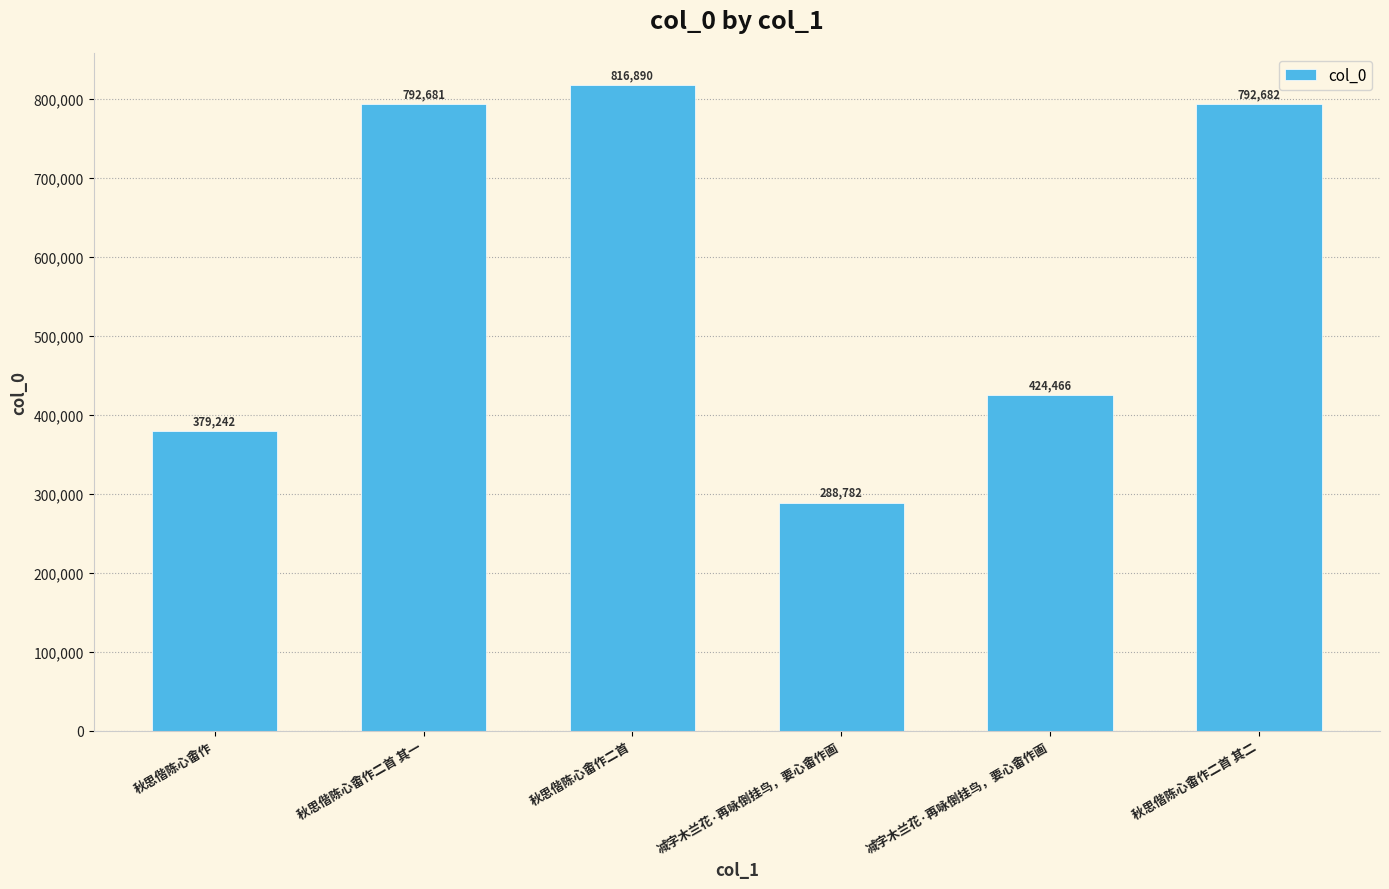

How many data points are less than 792681?

3